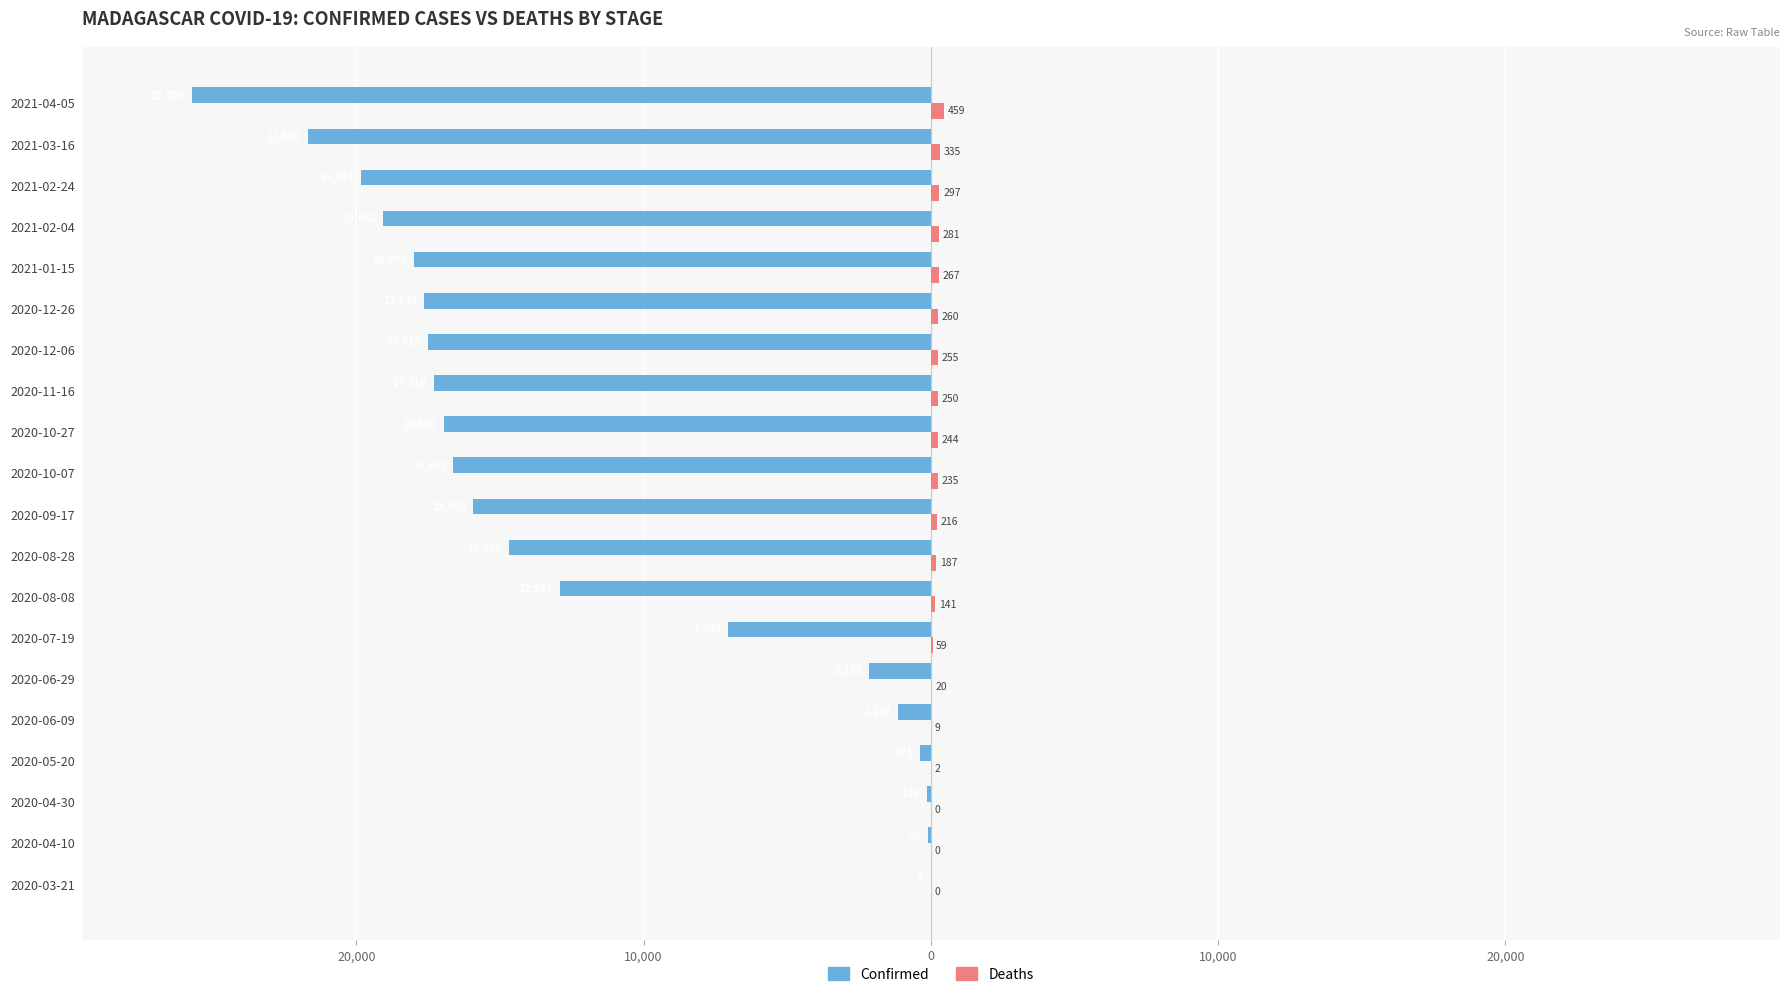

How many bars are there in total?

40